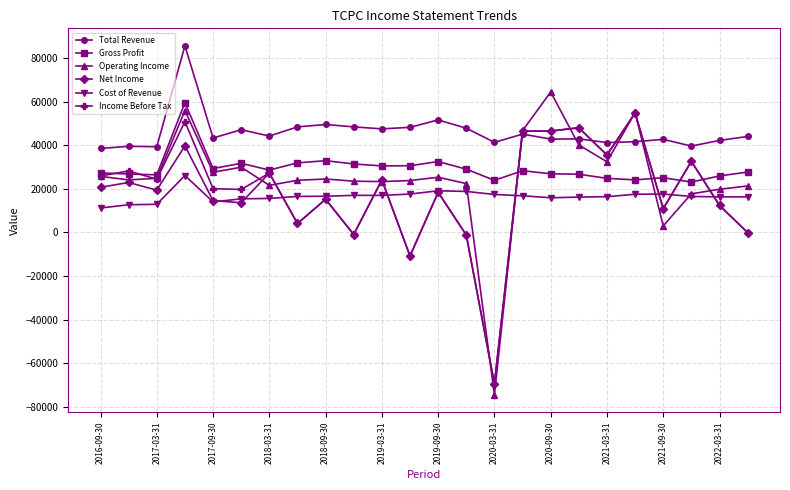

Does the chart have visible grid lines?

Yes